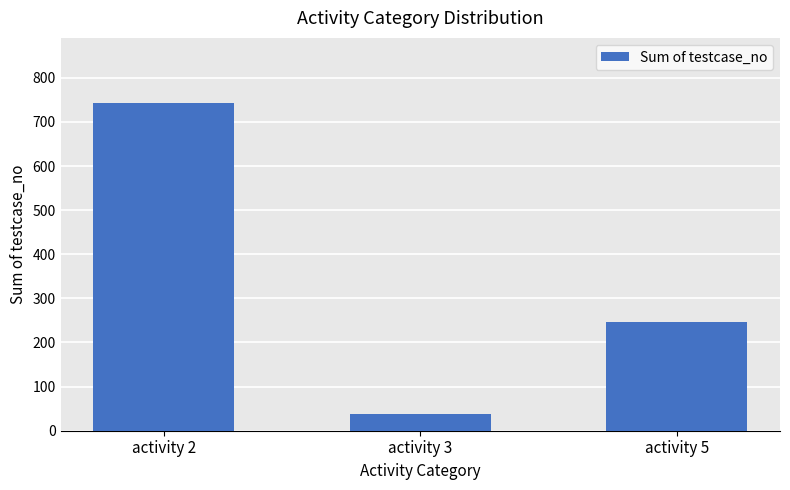

Are the bars horizontal?

No